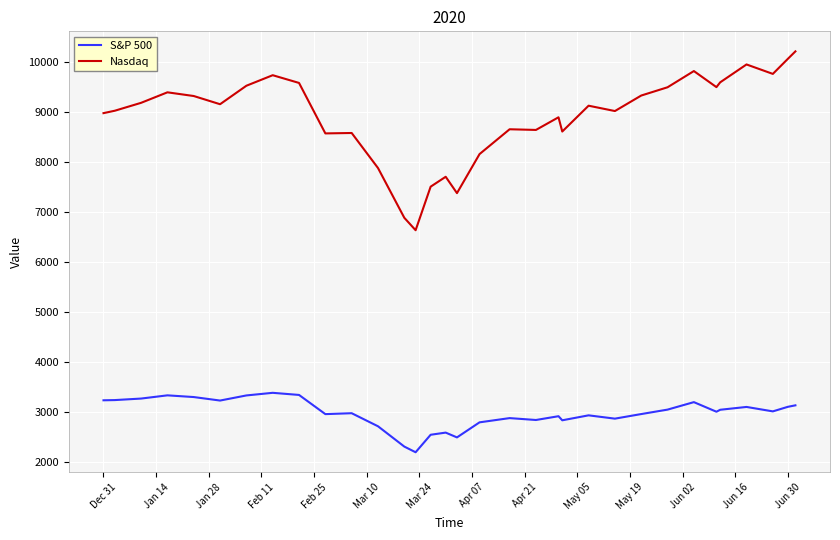

Rank the series by their average value, from lowest to highest.

S&P 500, Nasdaq